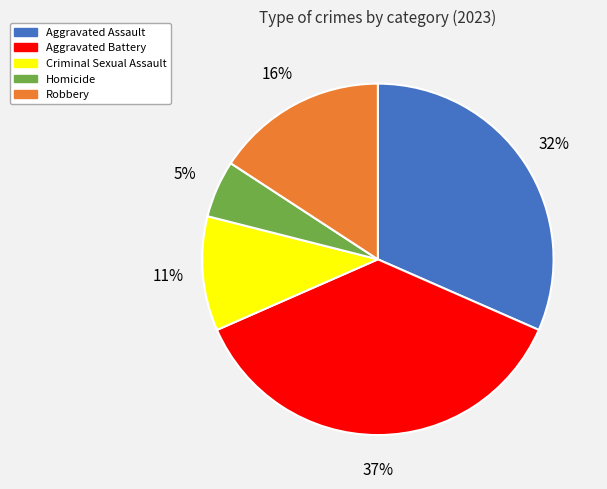

Is it true that Homicide is 5% of the pie?

True